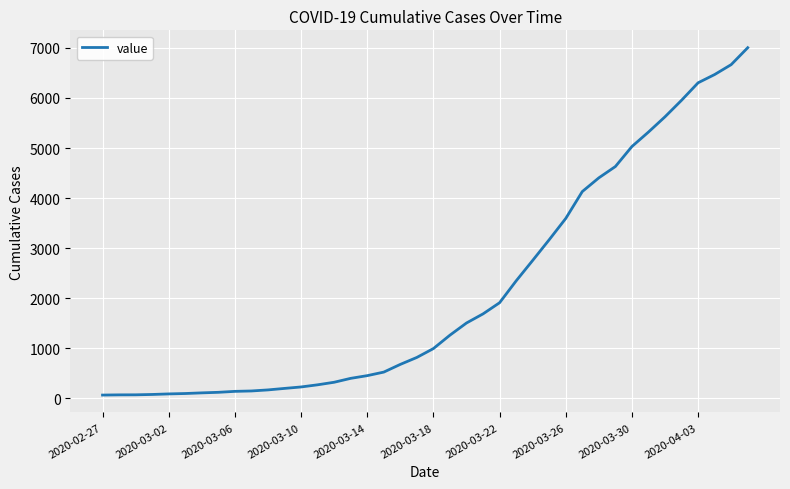

What is the difference between the maximum and minimum values?

6940